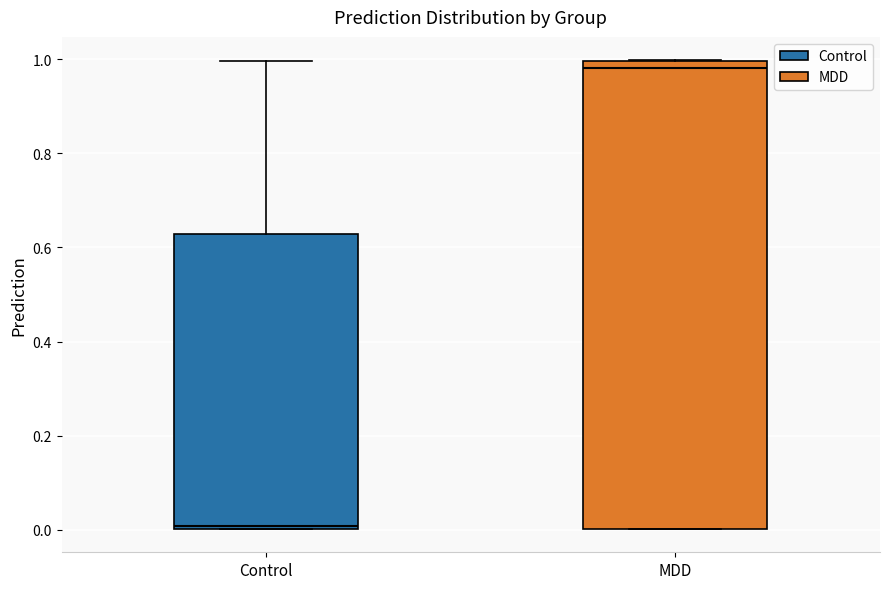

Which box has the lowest median line?

Control